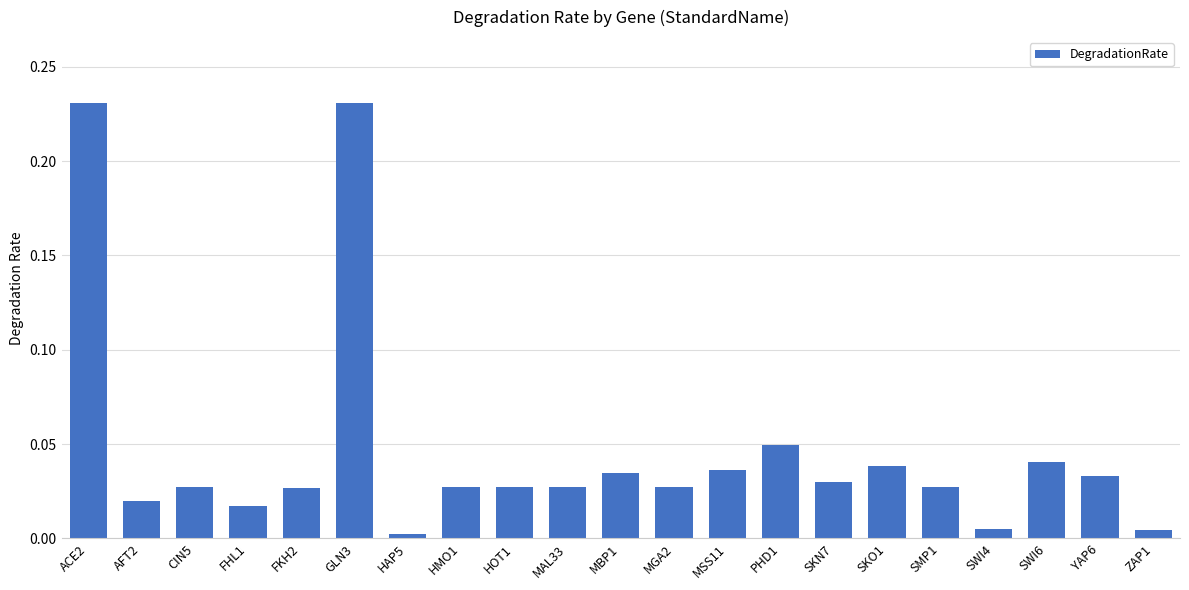

The value at SKN7 is 0.0. True or false?

True